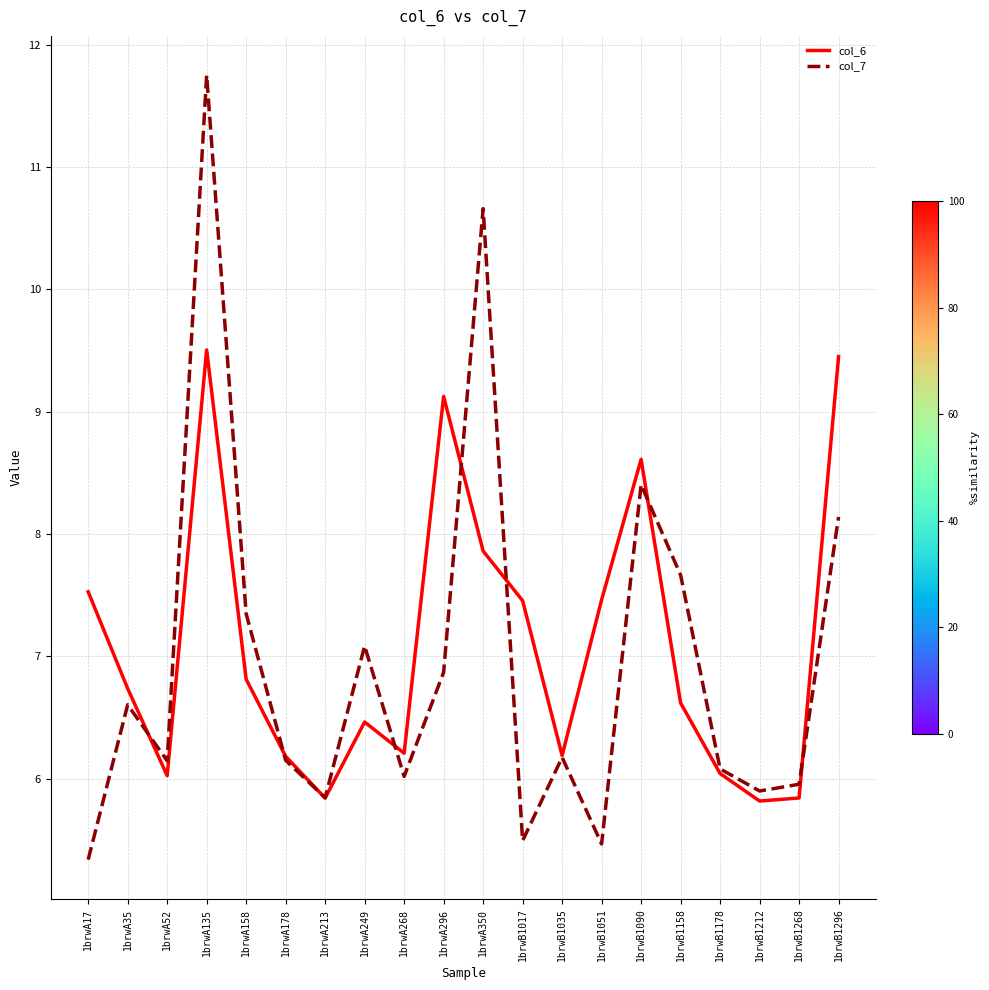

List the series in order of their peak value, highest first.

col_7, col_6